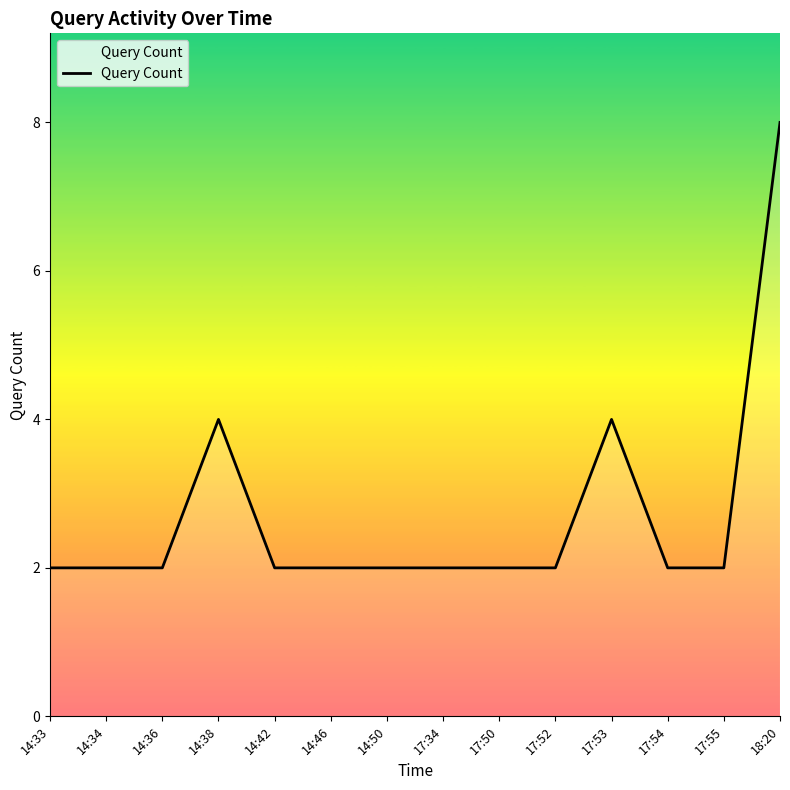

Read the value at 14:38.

4